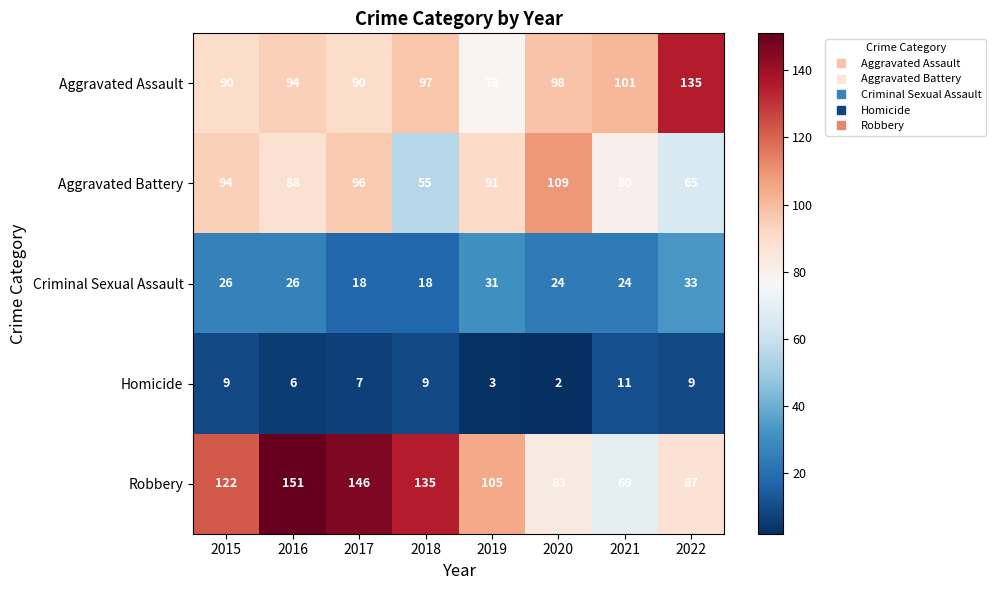

How many categories are shown in the chart?

8